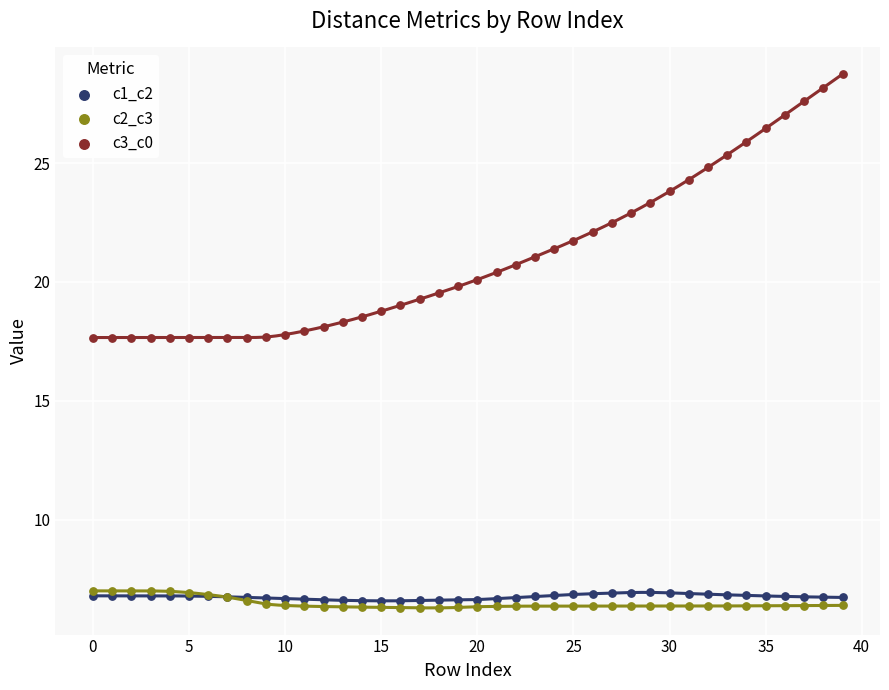

What are all the series names shown in the legend?

c1_c2, c2_c3, c3_c0